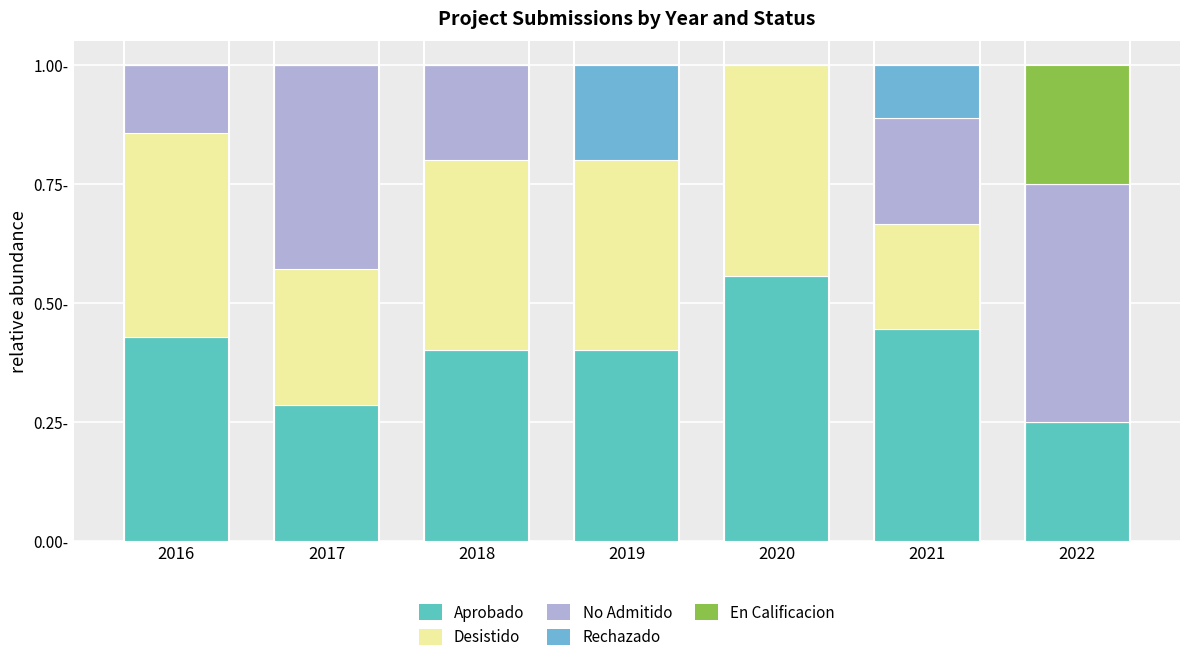

Are the bars grouped side by side (vs. stacked)?

No